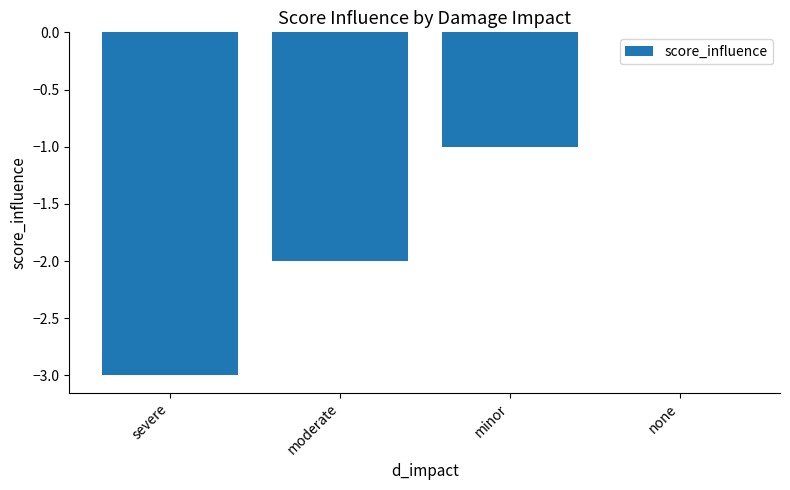

Is it true that the value at moderate is -2?

True